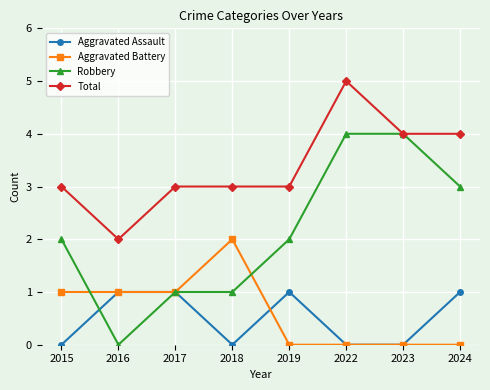

Reading left to right, what are all the values shown in this chart?

Aggravated Assault: 0	1	1	0	1	0	0	1
Aggravated Battery: 1	1	1	2	0	0	0	0
Robbery: 2	0	1	1	2	4	4	3
Total: 3	2	3	3	3	5	4	4